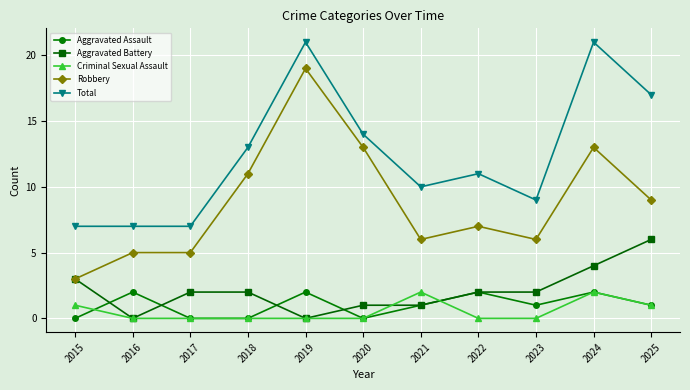

What is the sum of the Aggravated Battery values at 2025 and 2020?

7